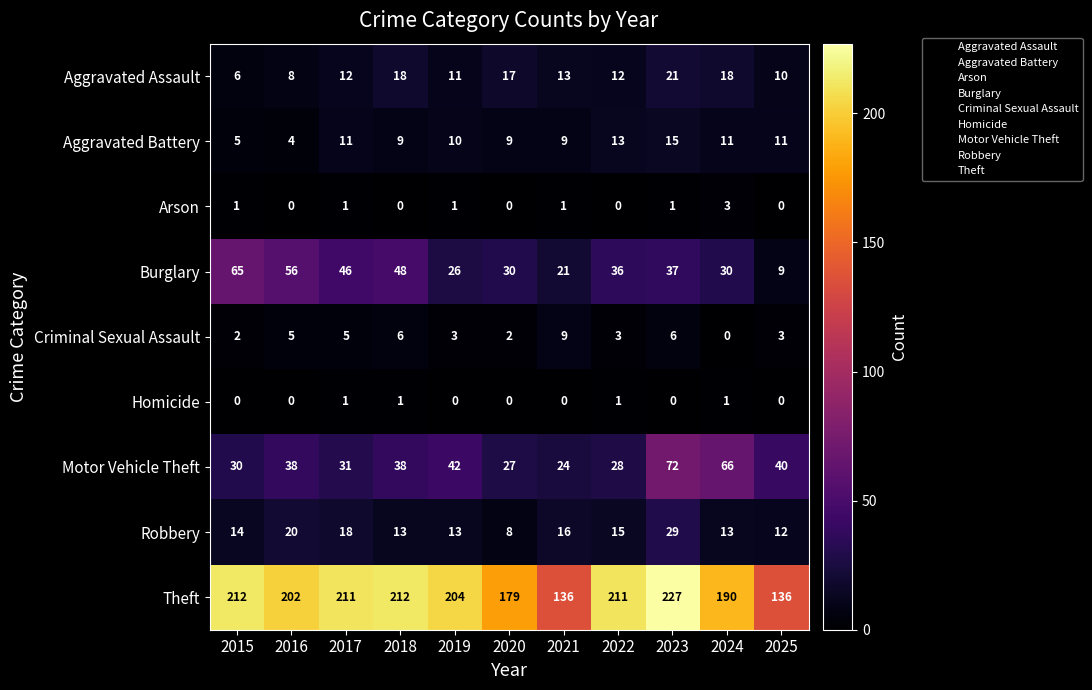

The value of Homicide at 2019 is 1. True or false?

False